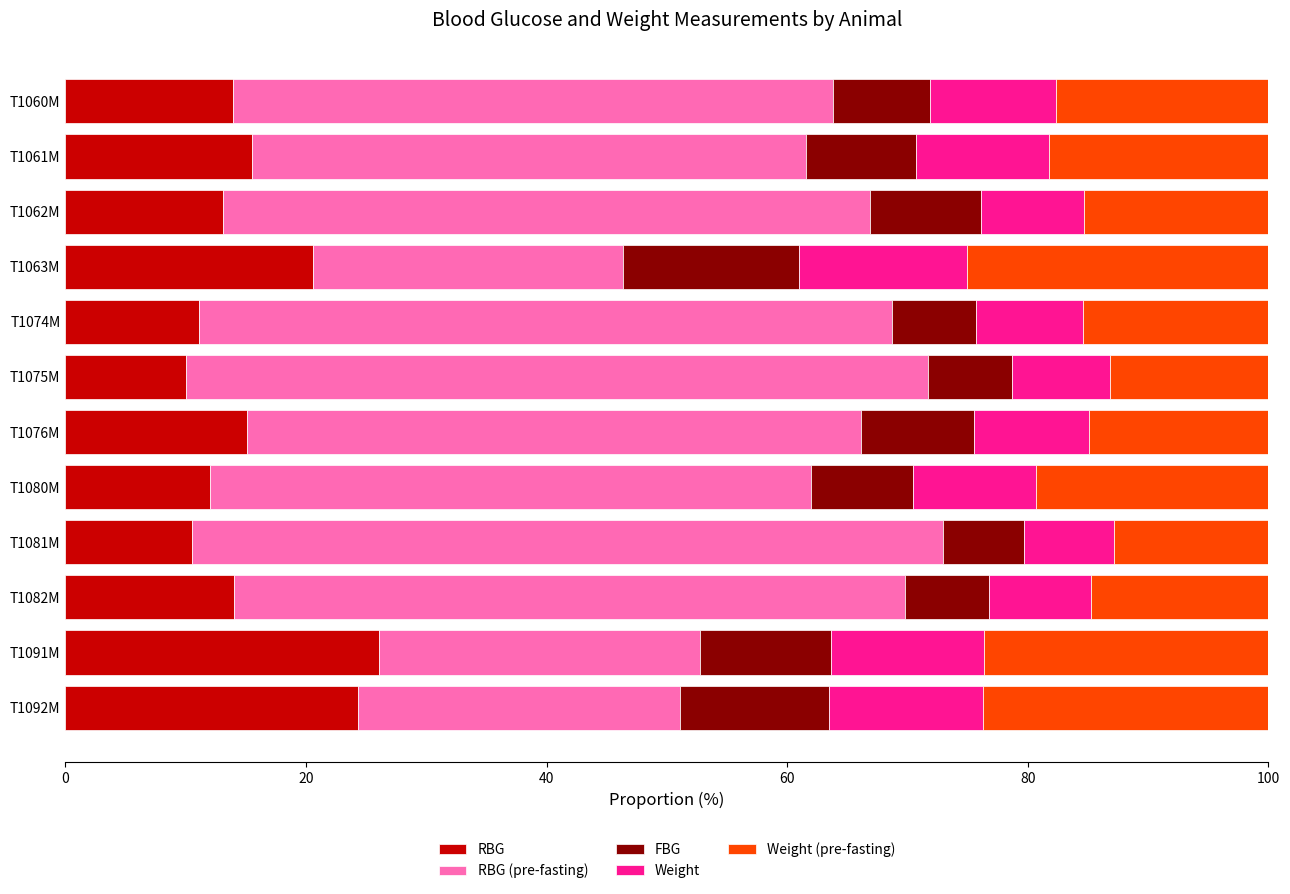

What is the sum of all RBG values?

186.3